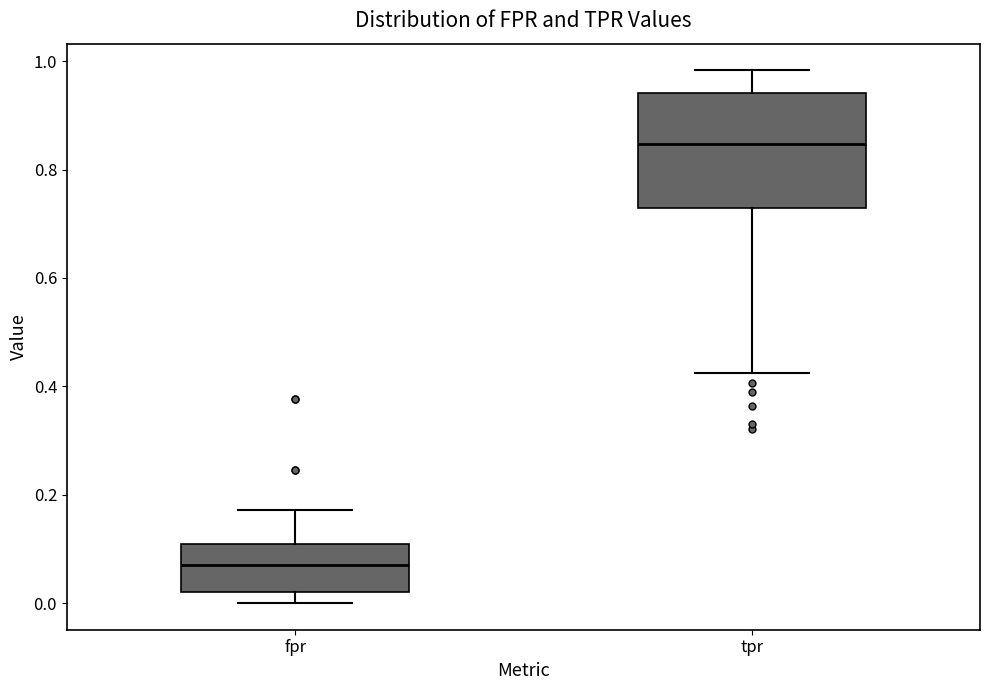

Comparing the boxes themselves (not the whiskers), which one is the tallest?

tpr